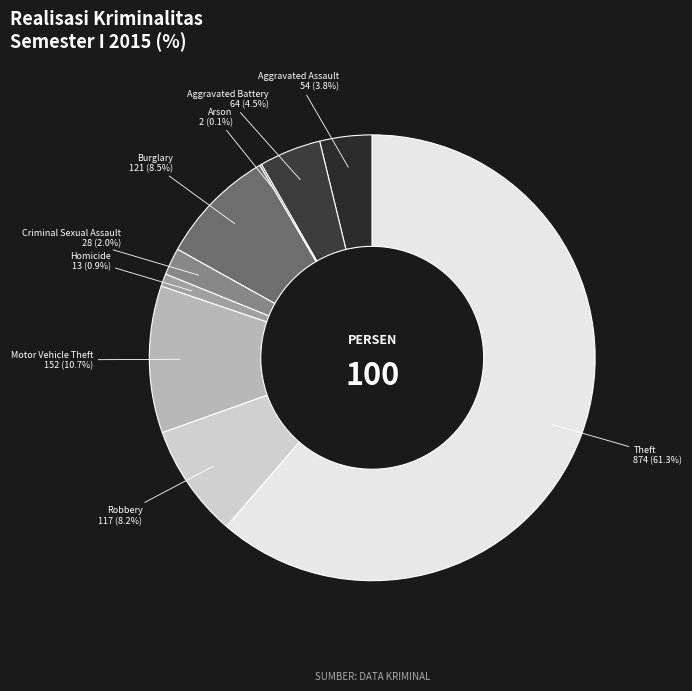

Which category accounts for the majority?

Theft